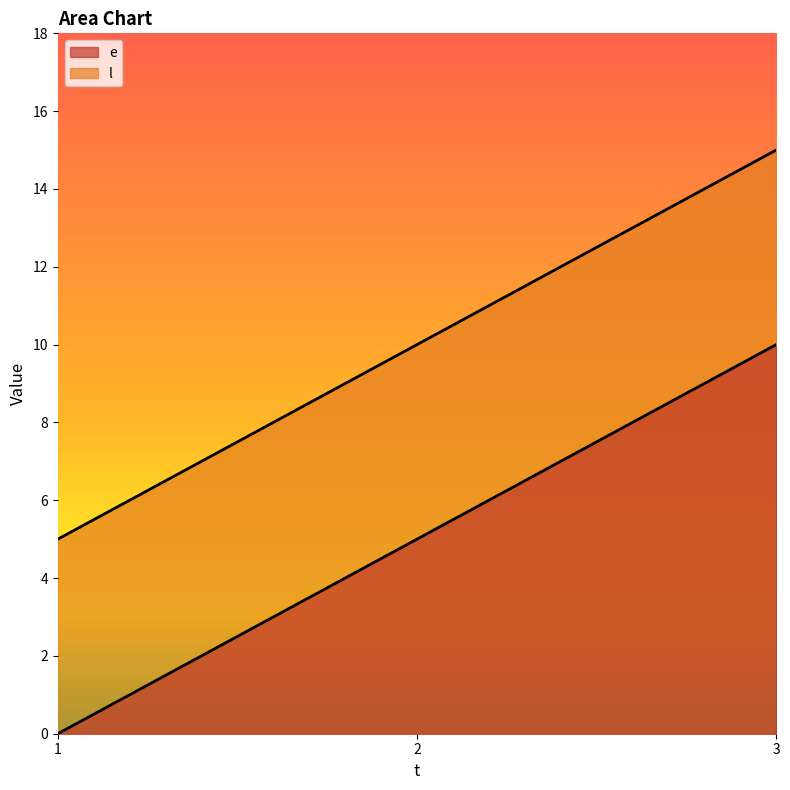

The value of l at 1 is 8. True or false?

False